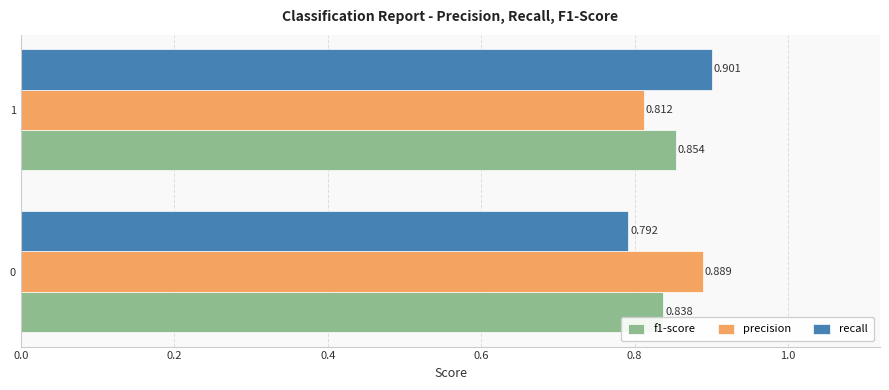

Rank the categories by precision value from lowest to highest.

1, 0